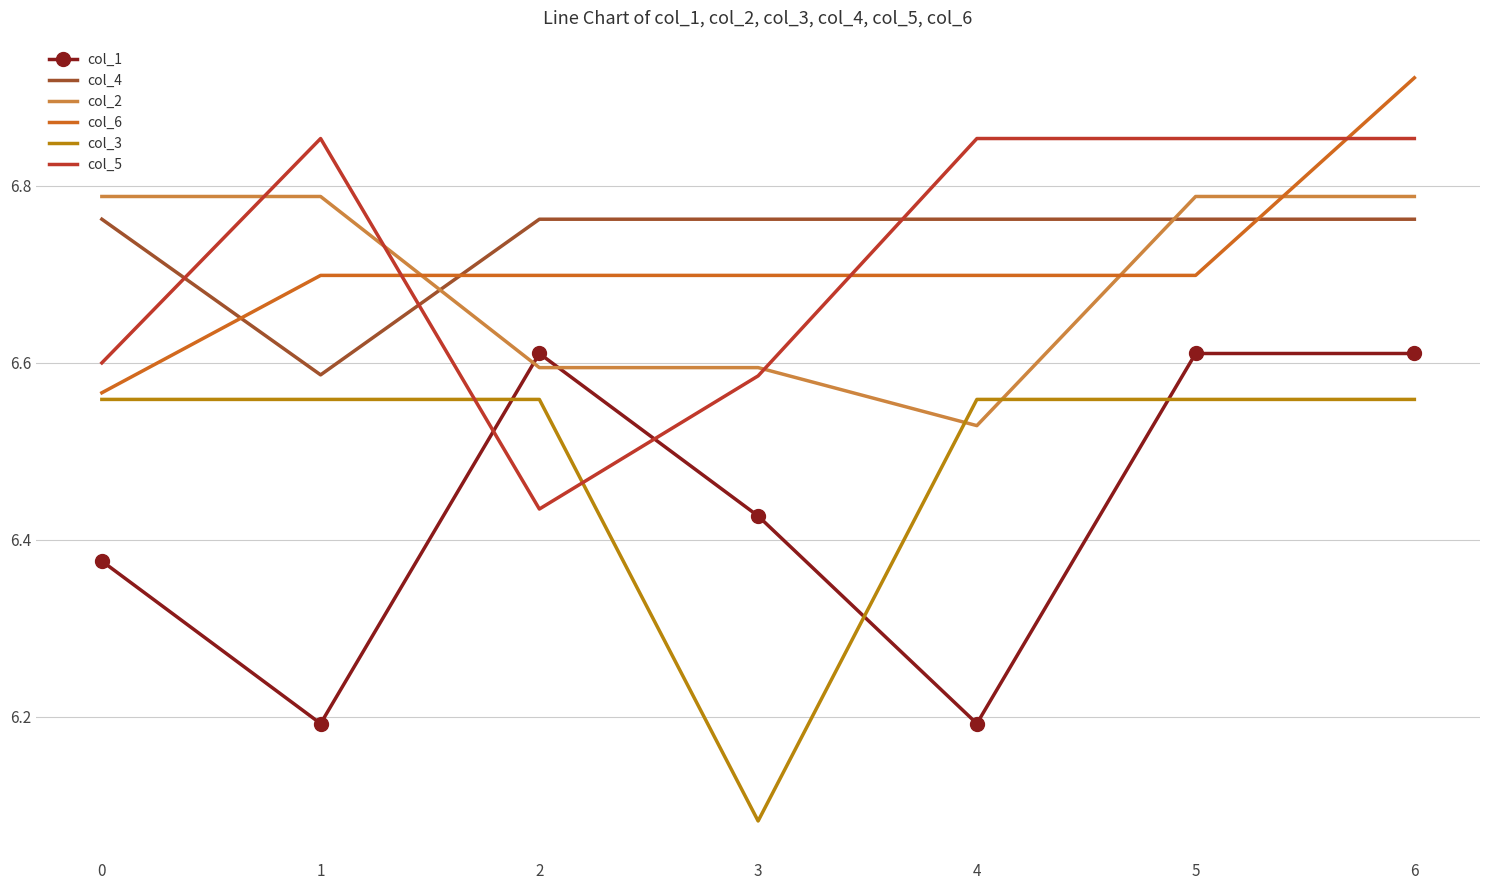

At which category is the sum across all series the highest?

6